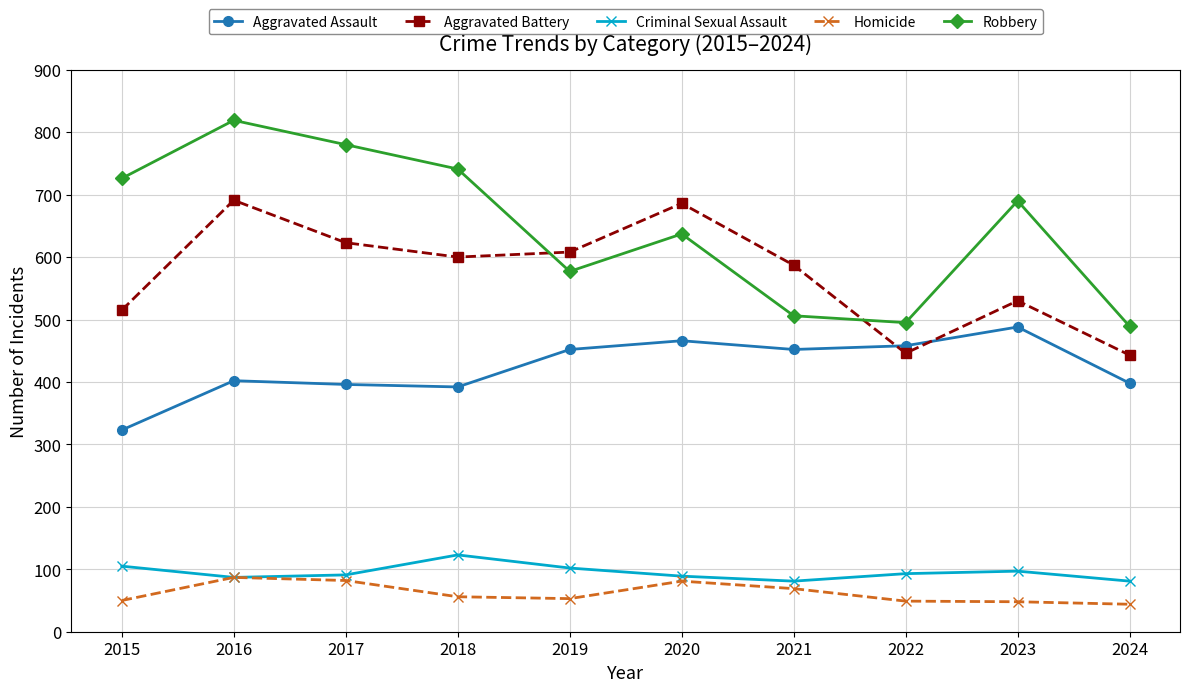

Which series changed the most between 2018 and 2022?

Robbery